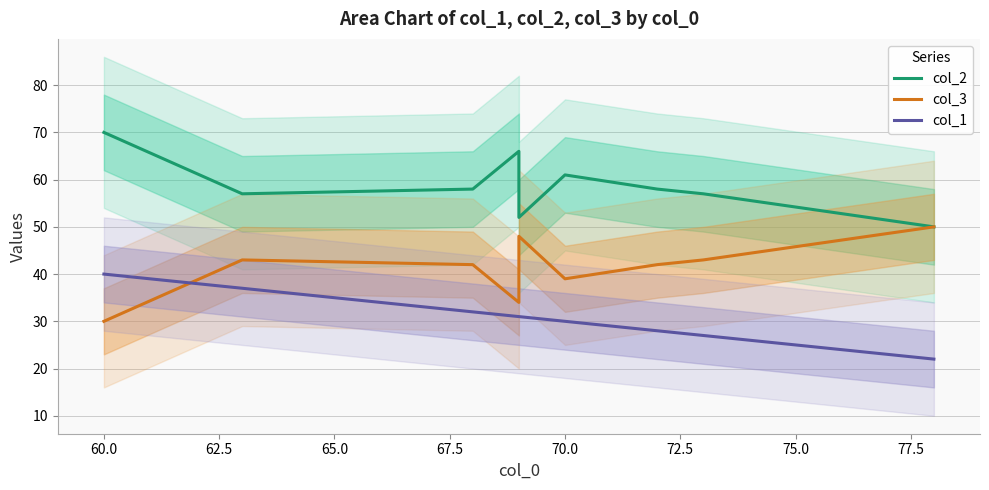

What position from the left is 60.0?

1